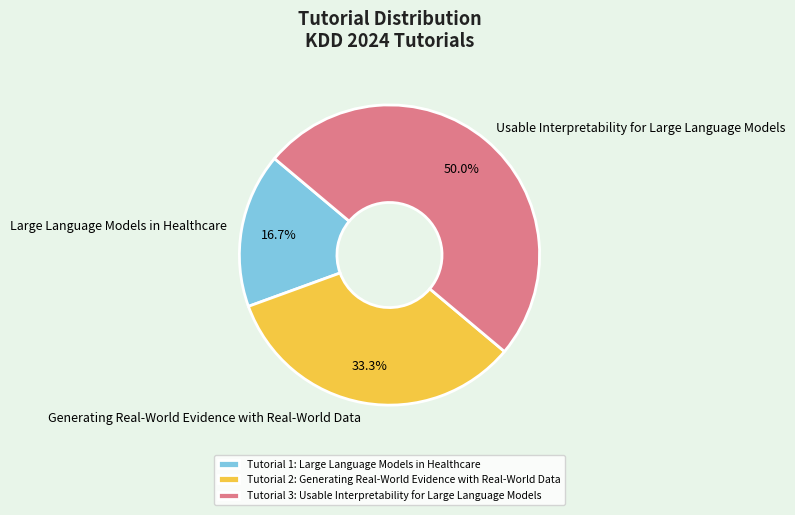

Which slice is the largest?

Usable Interpretability for Large Language Models